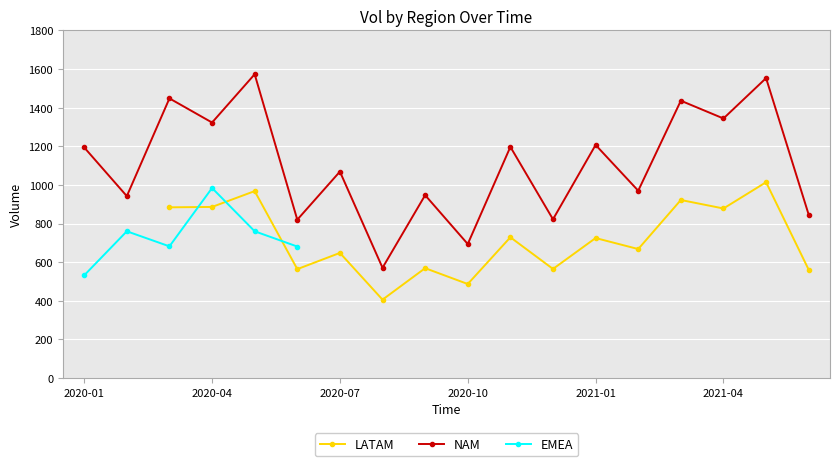

In EMEA, how many points are higher than both neighbors (excluding endpoints)?

2